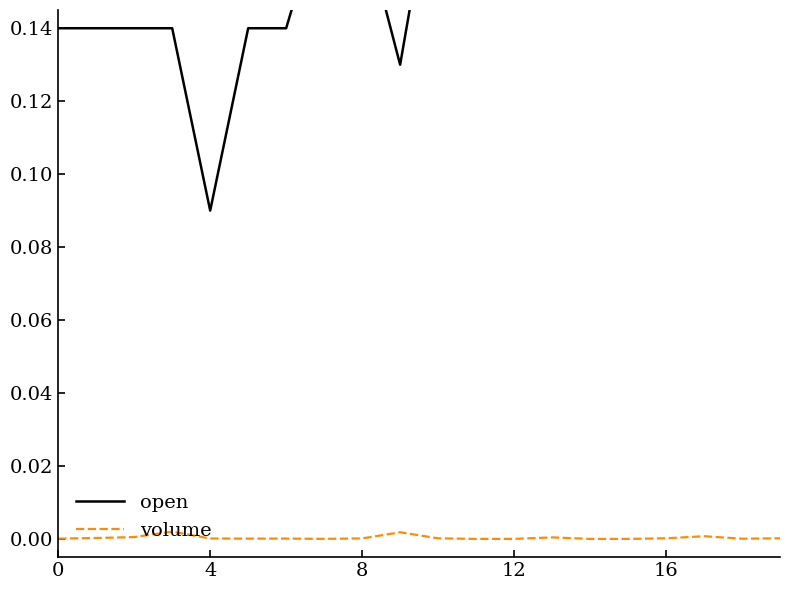

How many data points does each series have?

20